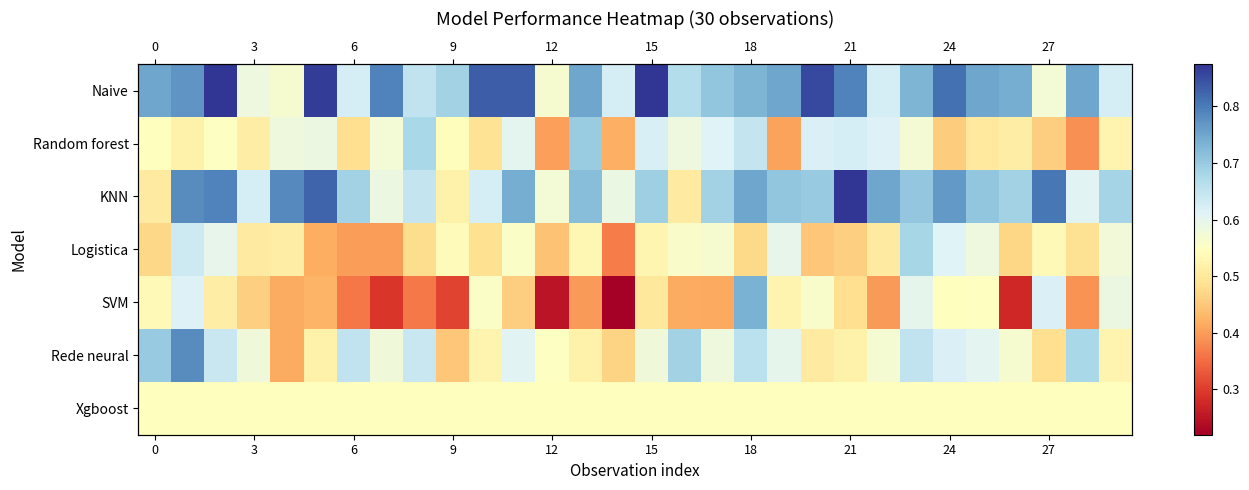

What is the sum of all Naive values?

21.8